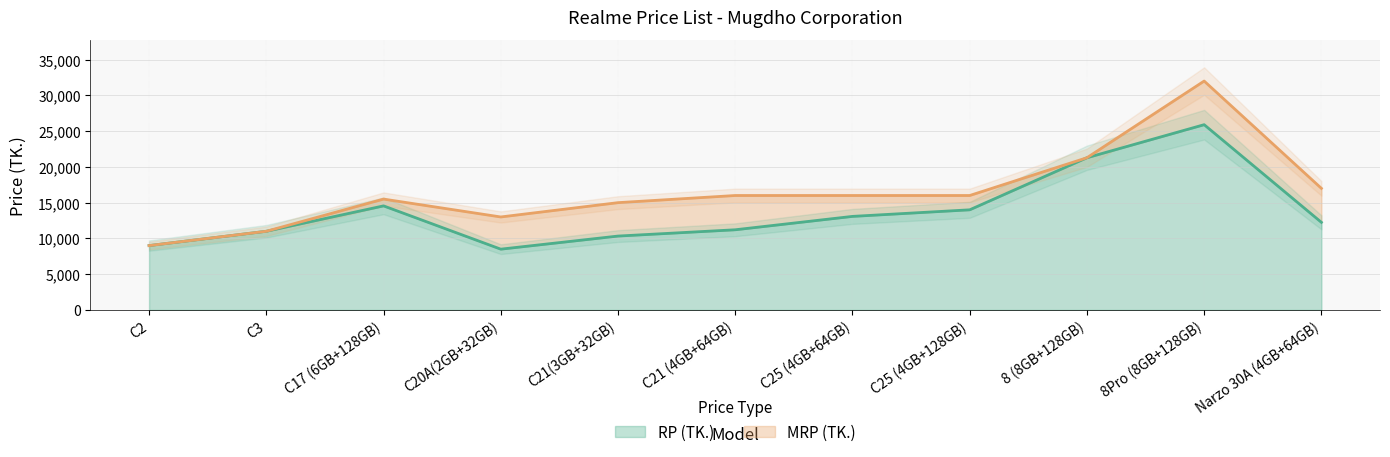

Reading left to right, what are all the values shown in this chart?

RP (TK.): C2=8990	C3=10990	C17 (6GB+128GB)=14540	C20A(2GB+32GB)=8490	C21(3GB+32GB)=10320	C21 (4GB+64GB)=11200	C25 (4GB+64GB)=13070	C25 (4GB+128GB)=13990	8 (8GB+128GB)=21270	8Pro (8GB+128GB)=25890	Narzo 30A (4GB+64GB)=12240
MRP (TK.): C2=8990	C3=10990	C17 (6GB+128GB)=15490	C20A(2GB+32GB)=12990	C21(3GB+32GB)=14990	C21 (4GB+64GB)=15990	C25 (4GB+64GB)=15990	C25 (4GB+128GB)=15990	8 (8GB+128GB)=21270	8Pro (8GB+128GB)=31990	Narzo 30A (4GB+64GB)=16990